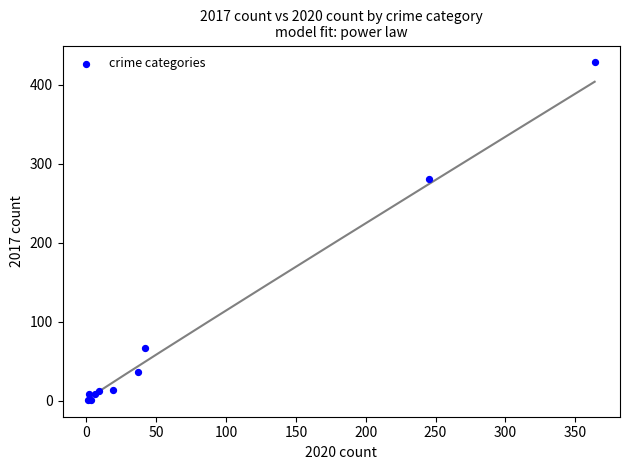

What Y value in the scatter plot is closest to 214?

280